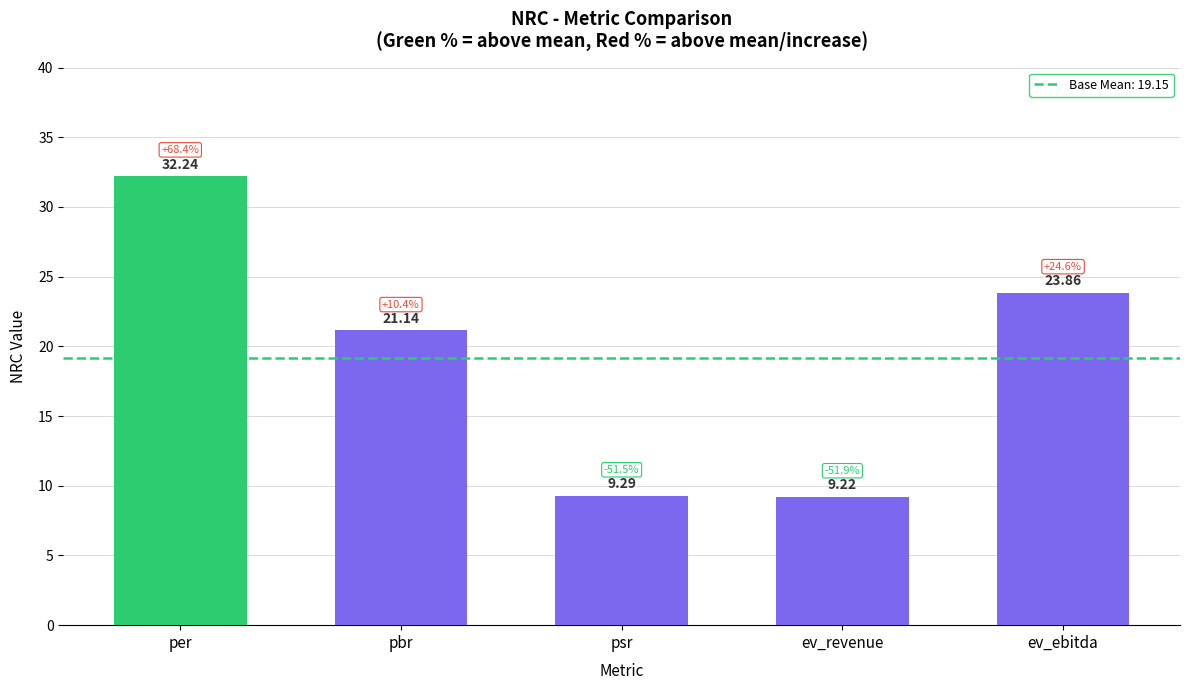

At which category does the chart reach its peak across all series?

per